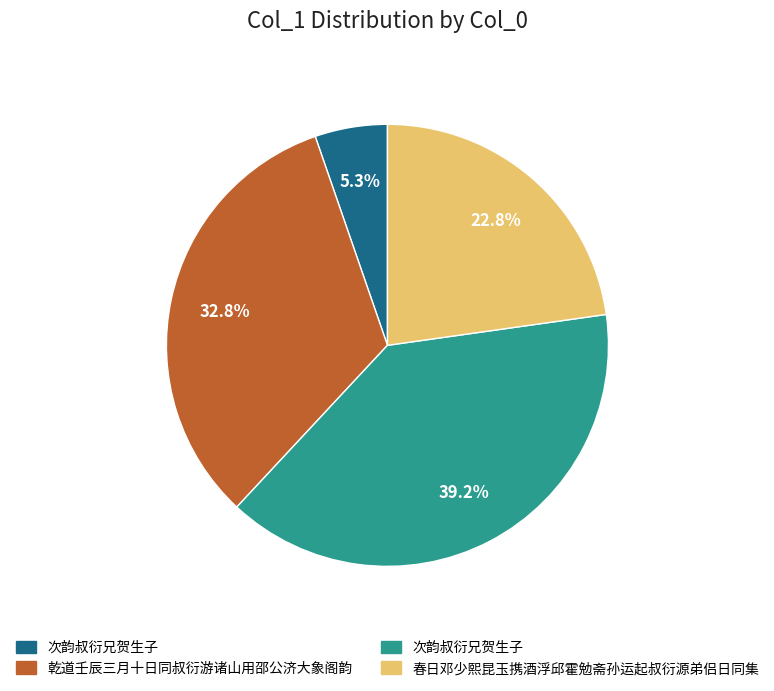

Does any single category account for the majority?

No